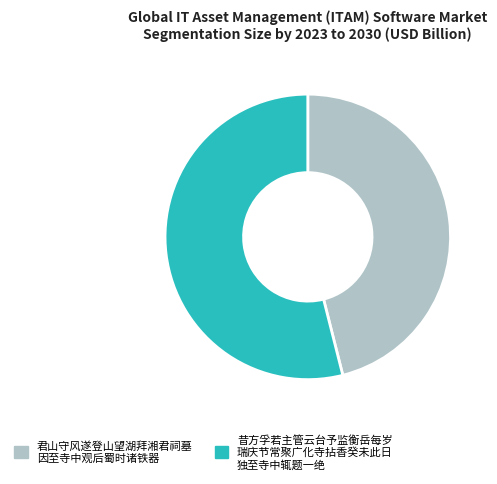

Is there any slice that represents more than half of the pie?

Yes